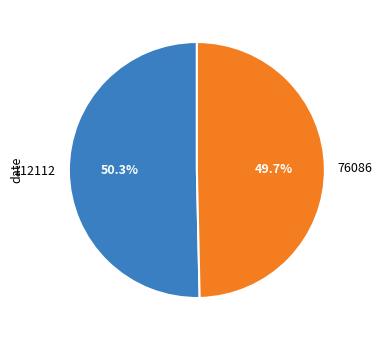

What is the smallest slice in the pie chart?

76086